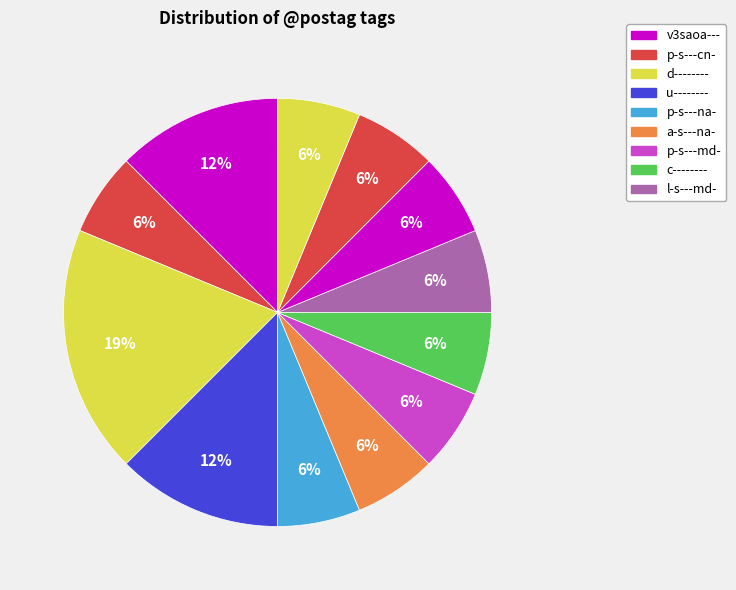

Does any single category account for the majority?

No